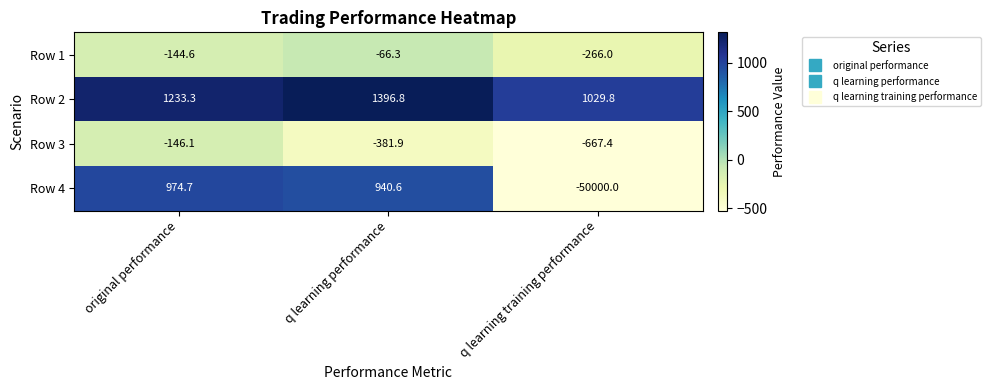

Is the value of Row 1 at q learning training performance greater than the value of Row 3 at q learning training performance?

Yes